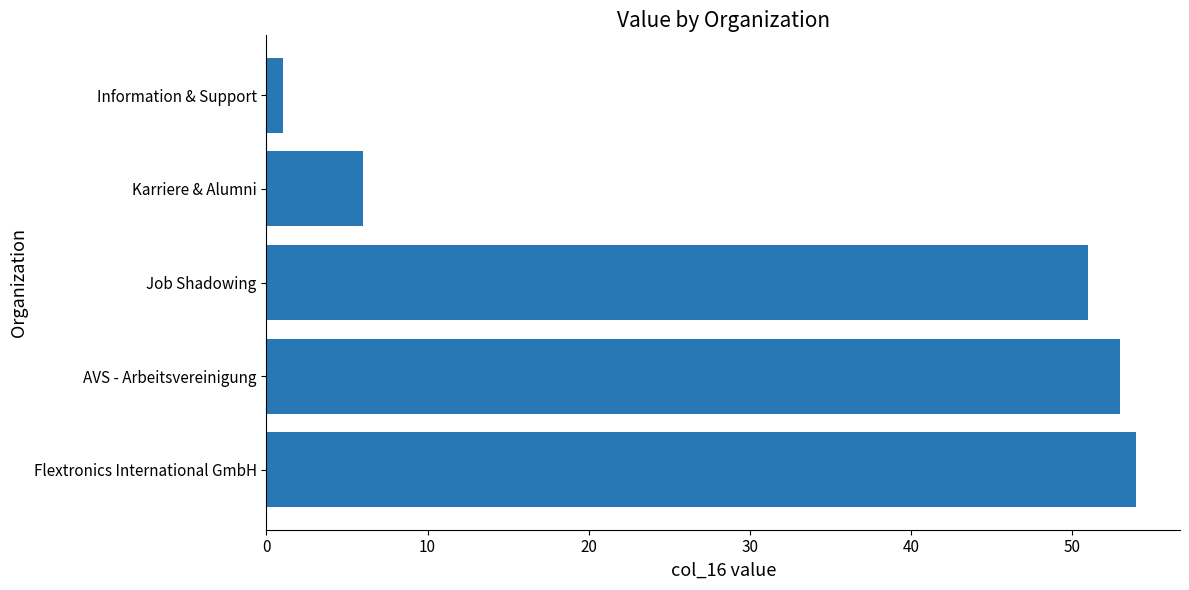

Rank the categories by value from highest to lowest.

Flextronics International GmbH, AVS - Arbeitsvereinigung, Job Shadowing, Karriere & Alumni, Information & Support